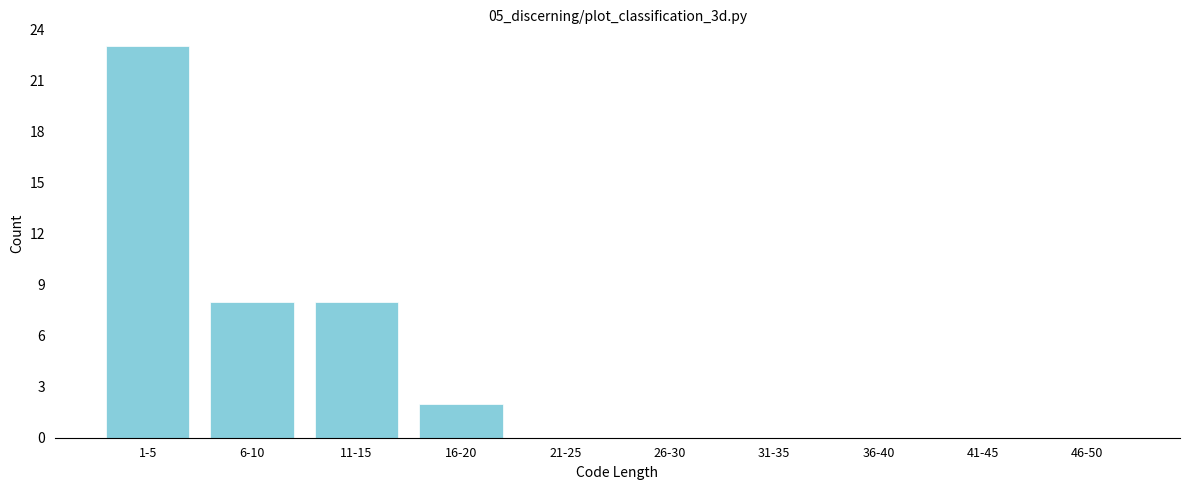

Reading left to right, list all the values displayed in this chart.

1-5=23	6-10=8	11-15=8	16-20=2	21-25=0	26-30=0	31-35=0	36-40=0	41-45=0	46-50=0